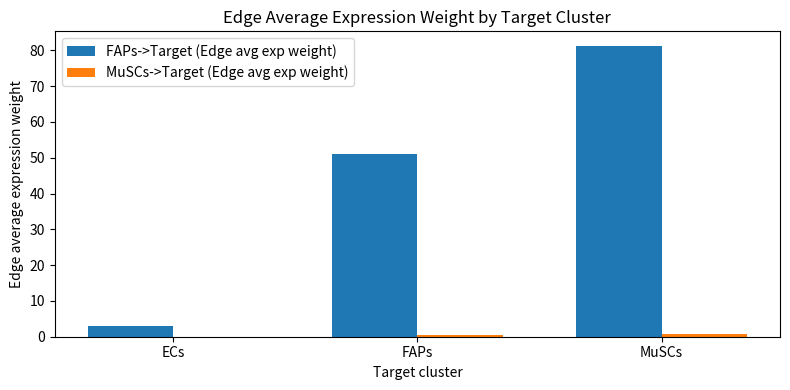

Which category has the highest value across all series?

MuSCs